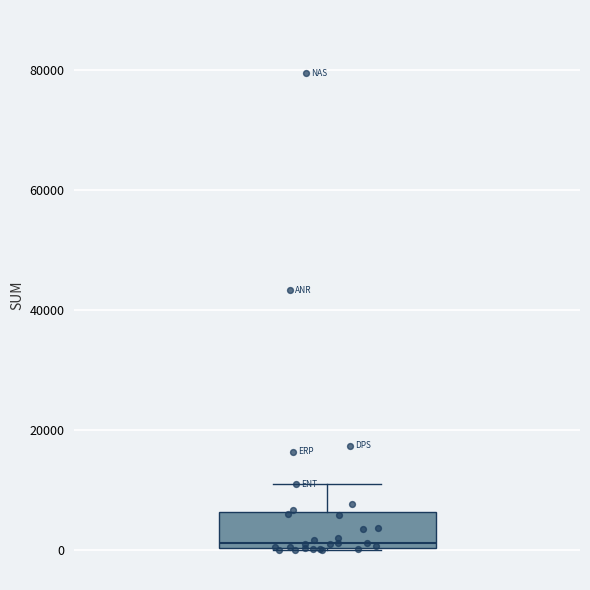

Where is the lower edge of the box on the y-axis? The values are not printed on the chart, so give them approximately, as read against the axis.

0